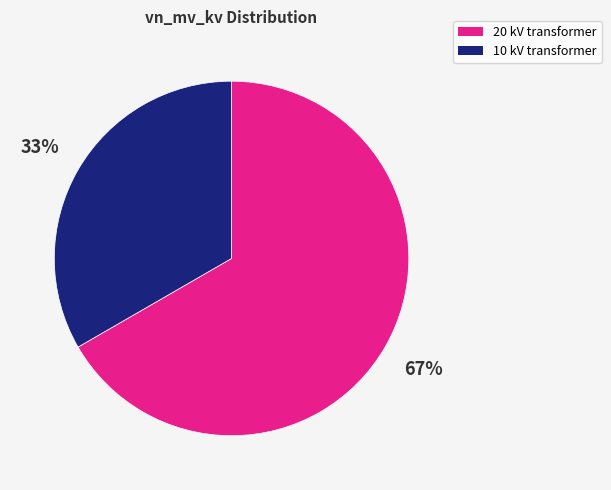

To the nearest percent, what is the average slice percentage?

50%